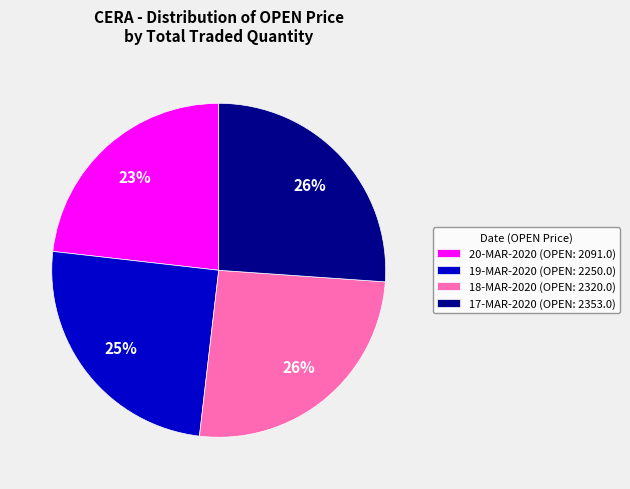

The 17-MAR-2020 (OPEN: 2353.0) slice represents 26% of the pie. True or false?

True